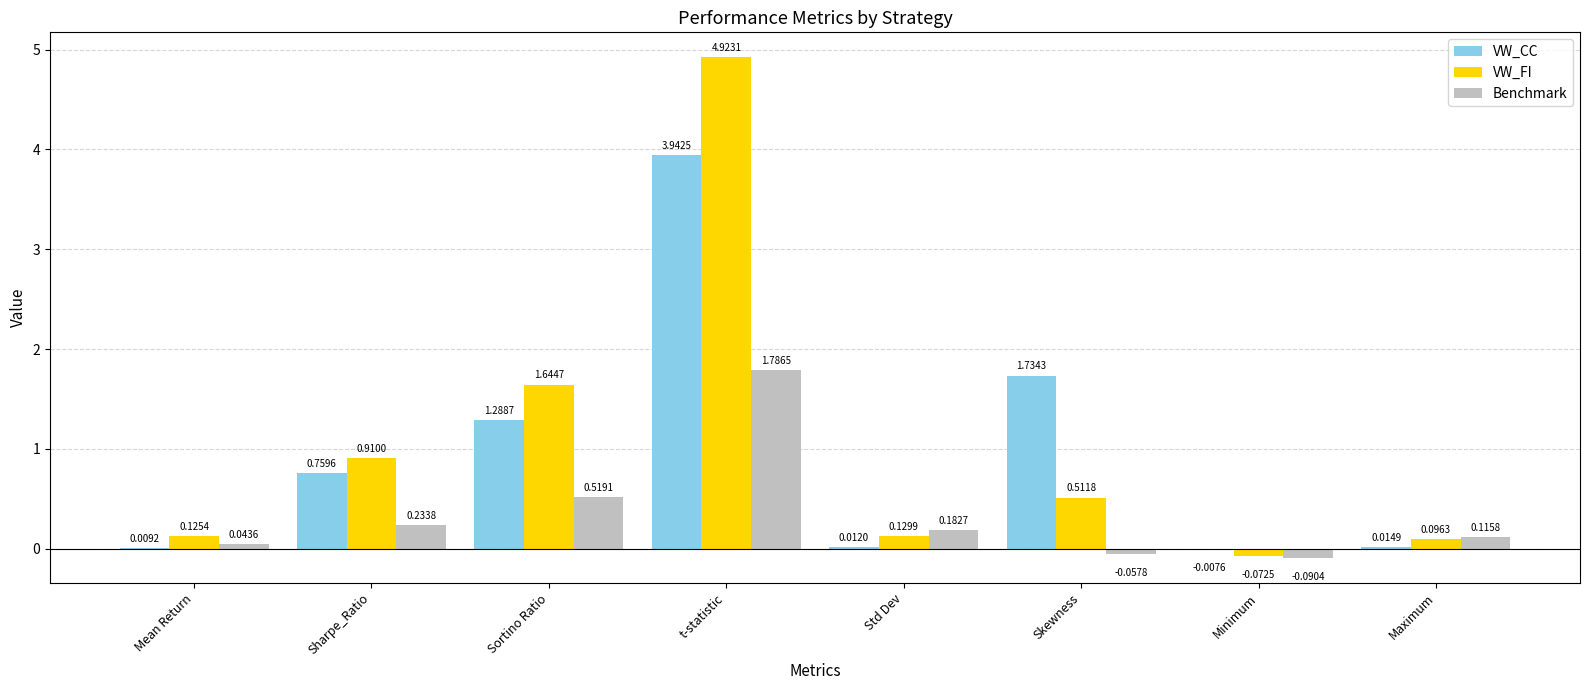

What is the total value across all series at Sortino Ratio?

3.5